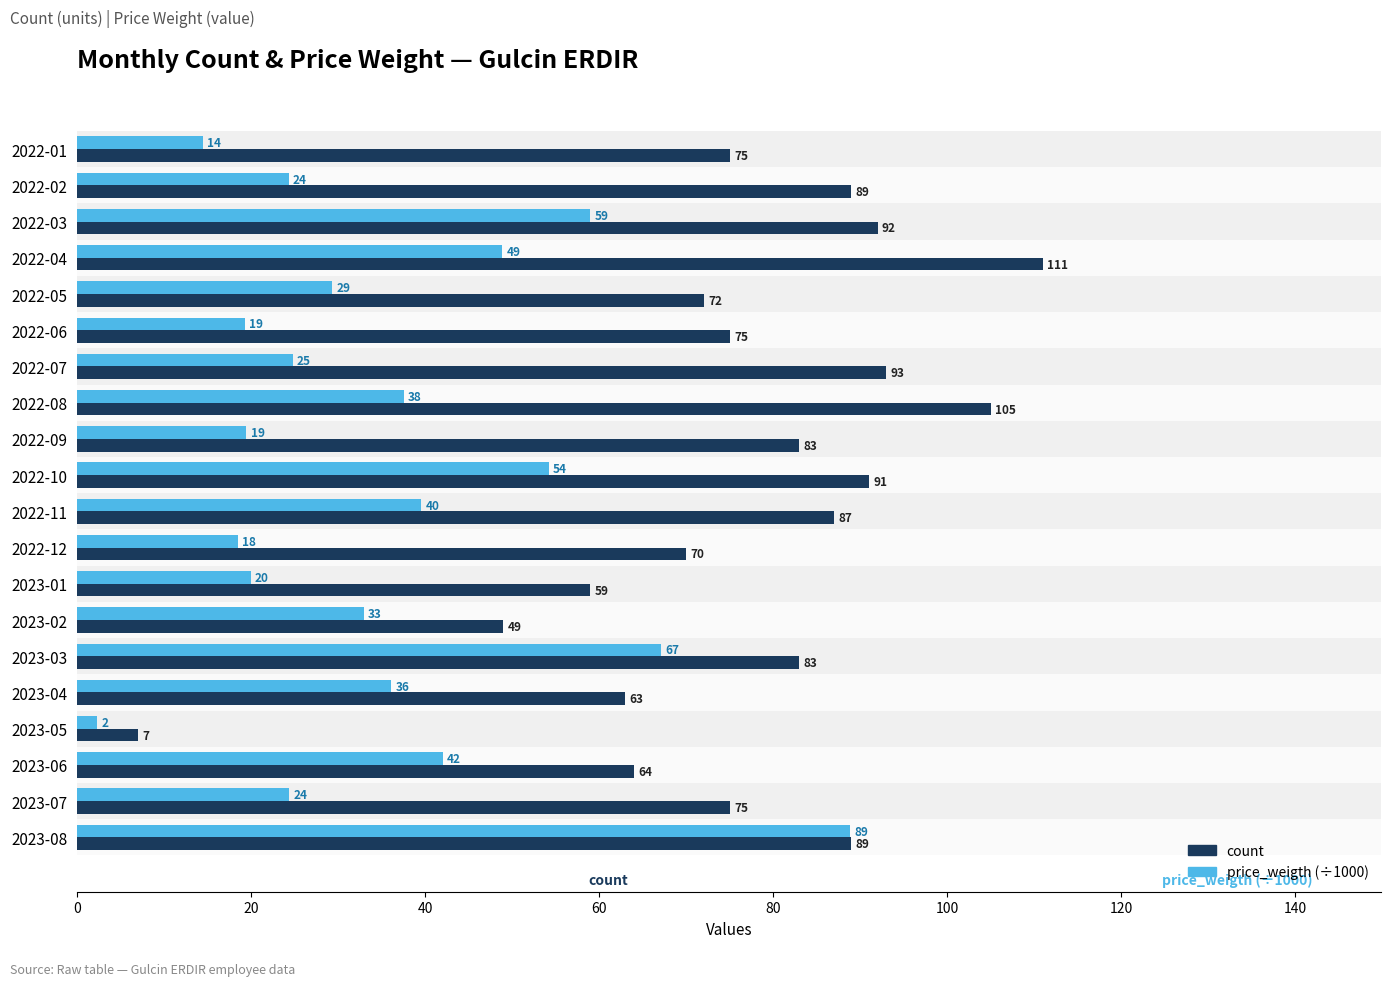

Count the number of data series in this chart.

2